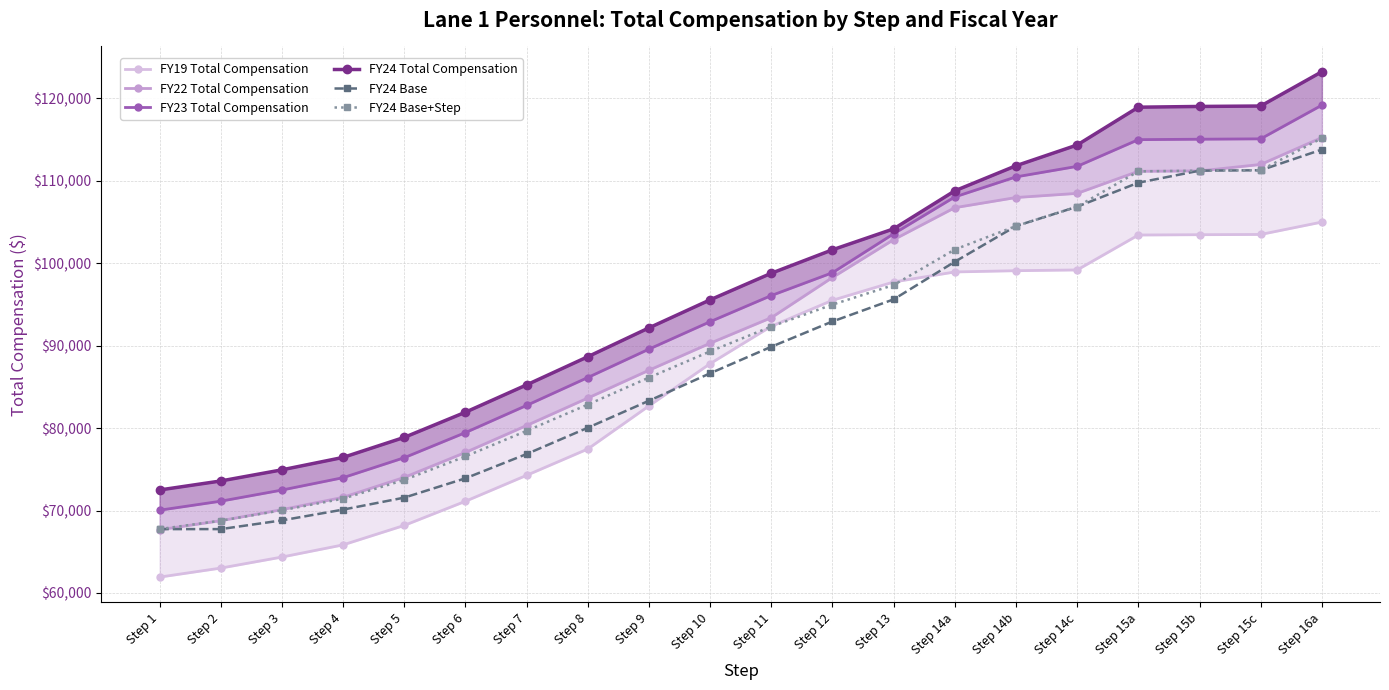

Reading left to right, list all the values displayed in this chart.

FY19 Total Compensation: Step 1=61929.1	Step 2=63021.6	Step 3=64360.7	Step 4=65836.4	Step 5=68194.5	Step 6=71122.3	Step 7=74269.1	Step 8=77458.5	Step 9=82686.7	Step 10=87804.9	Step 11=92337.8	Step 12=95492.0	Step 13=97710.2	Step 14a=98925.6	Step 14b=99078.2	Step 14c=99169.2	Step 15a=103404.2	Step 15b=103441.1	Step 15c=103471.8	Step 16a=104974.8
FY22 Total Compensation: Step 1=67671.6	Step 2=68764.1	Step 3=70108.6	Step 4=71602.7	Step 5=74015.8	Step 6=77042.1	Step 7=80308.9	Step 8=83634.4	Step 9=87007.3	Step 10=90282.3	Step 11=93379.4	Step 12=98256.2	Step 13=102838.2	Step 14a=106717.1	Step 14b=107949.6	Step 14c=108451.7	Step 15a=111128.4	Step 15b=111172.6	Step 15c=111958.2	Step 16a=115221.0
FY23 Total Compensation: Step 1=70040.1	Step 2=71132.6	Step 3=72482.6	Step 4=73983.4	Step 5=76404.0	Step 6=79448.3	Step 7=82744.2	Step 8=86125.4	Step 9=89567.2	Step 10=92894.5	Step 11=96064.8	Step 12=98833.7	Step 13=103552.7	Step 14a=108022.2	Step 14b=110452.2	Step 14c=111727.8	Step 15a=114966.4	Step 15b=115017.9	Step 15c=115063.7	Step 16a=119146.9
FY24 Total Compensation: Step 1=72491.5	Step 2=73584.0	Step 3=74934.0	Step 4=76440.5	Step 5=78868.0	Step 6=81920.0	Step 7=85234.6	Step 8=88645.9	Step 9=92145.4	Step 10=95544.0	Step 11=98768.4	Step 12=101613.0	Step 13=104150.4	Step 14a=108761.8	Step 14b=111803.0	Step 14c=114318.0	Step 15a=118901.1	Step 15b=118990.2	Step 15c=119043.6	Step 16a=123201.8
FY24 Base: Step 1=67749.1	Step 2=67749.1	Step 3=68805.8	Step 4=70111.7	Step 5=71563.4	Step 6=73904.8	Step 7=76849.5	Step 8=80037.6	Step 9=83308.2	Step 10=86637.4	Step 11=89855.9	Step 12=92922.4	Step 13=95600.8	Step 14a=100165.5	Step 14b=104488.8	Step 14c=106839.3	Step 15a=109745.5	Step 15b=111205.8	Step 15c=111255.7	Step 16a=113765.8
FY24 Base+Step: Step 1=67749.1	Step 2=68770.1	Step 3=70031.8	Step 4=71439.7	Step 5=73708.4	Step 6=76560.8	Step 7=79658.5	Step 8=82846.6	Step 9=86117.2	Step 10=89293.4	Step 11=92306.9	Step 12=94965.4	Step 13=97336.8	Step 14a=101646.5	Step 14b=104488.8	Step 14c=106839.3	Step 15a=111122.5	Step 15b=111205.8	Step 15c=111255.7	Step 16a=115141.8